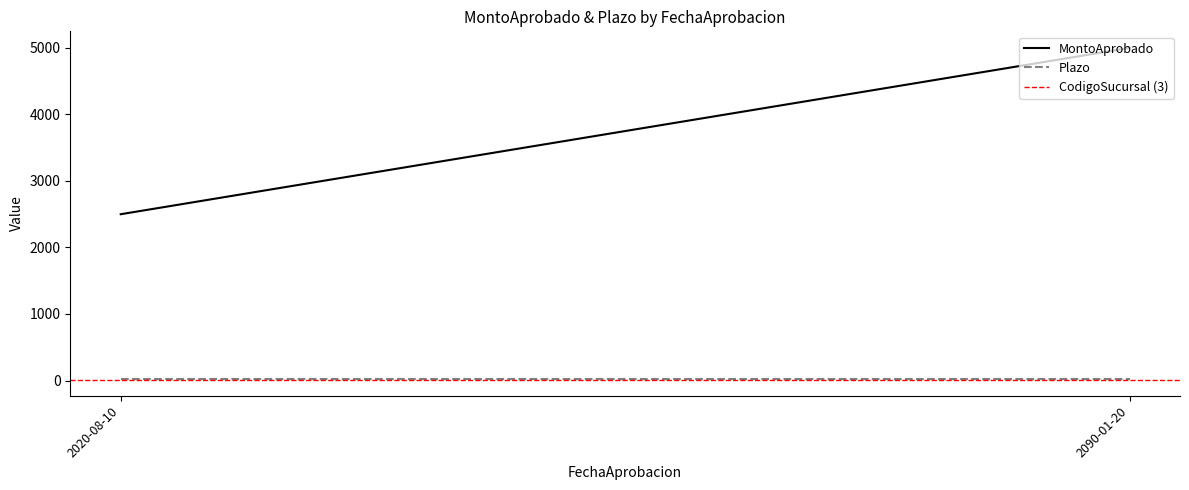

What position from the right is 2020-08-10?

2